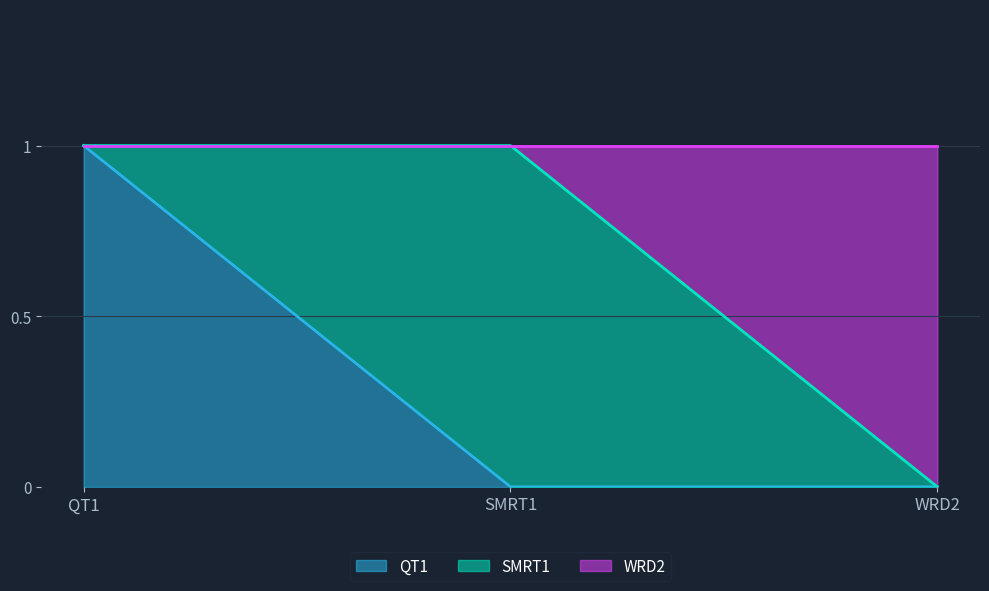

Which series has the widest spread of values?

QT1